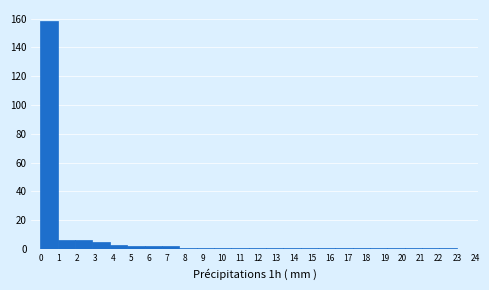

Reading left to right, list every bar in this chart as the range it spans on the x-axis followed by its height. Neither the bar edges nor the heights are printed on the chart, so give them approximately, as read against the axes.

0.0 to 1.0: 158
1.0 to 1.9: 6
1.9 to 2.9: 6
2.9 to 3.8: 6
3.8 to 4.8: 4
4.8 to 5.8: 2
5.8 to 6.7: 2
6.7 to 7.7: 2
7.7 to 8.6: under 2
8.6 to 9.6: under 2
9.6 to 10.5: under 2
10.5 to 11.5: under 2
11.5 to 12.5: under 2
12.5 to 13.4: under 2
13.4 to 14.4: under 2
14.4 to 15.3: under 2
15.3 to 16.3: under 2
16.3 to 17.3: under 2
17.3 to 18.2: under 2
18.2 to 19.2: under 2
19.2 to 20.1: under 2
20.1 to 21.1: under 2
21.1 to 22.0: under 2
22.0 to 23.0: under 2